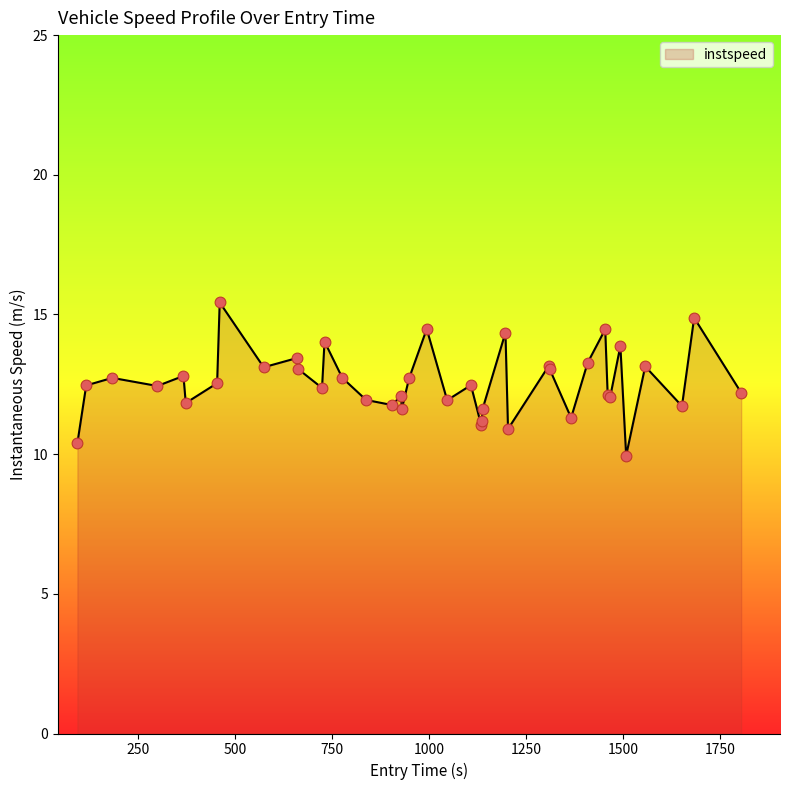

What is the difference between the maximum and minimum values?

5.5